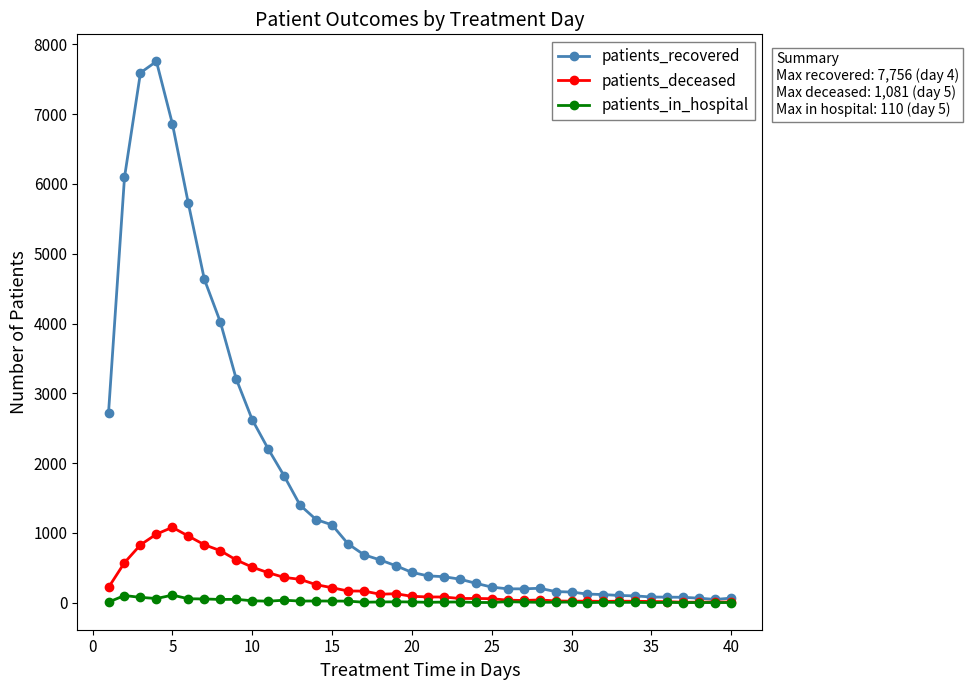

Which series has the widest spread of values?

patients_recovered